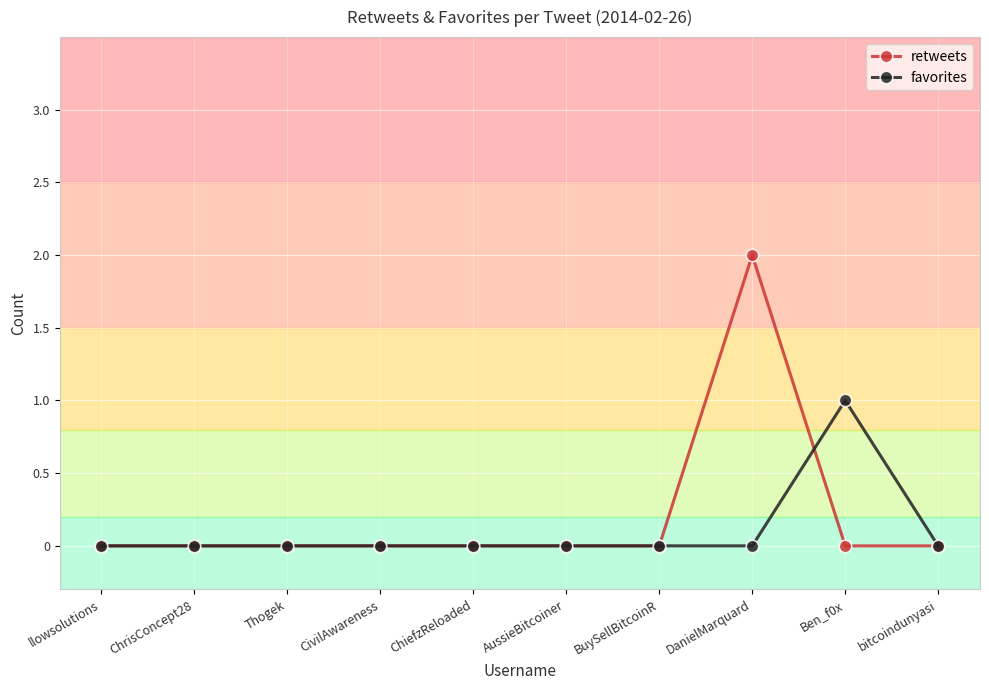

Reading left to right, extract all data points from this chart.

retweets: llowsolutions=0	ChrisConcept28=0	Thogek=0	CivilAwareness=0	ChiefzReloaded=0	AussieBitcoiner=0	BuySellBitcoinR=0	DanielMarquard=2	Ben_f0x=0	bitcoindunyasi=0
favorites: llowsolutions=0	ChrisConcept28=0	Thogek=0	CivilAwareness=0	ChiefzReloaded=0	AussieBitcoiner=0	BuySellBitcoinR=0	DanielMarquard=0	Ben_f0x=1	bitcoindunyasi=0